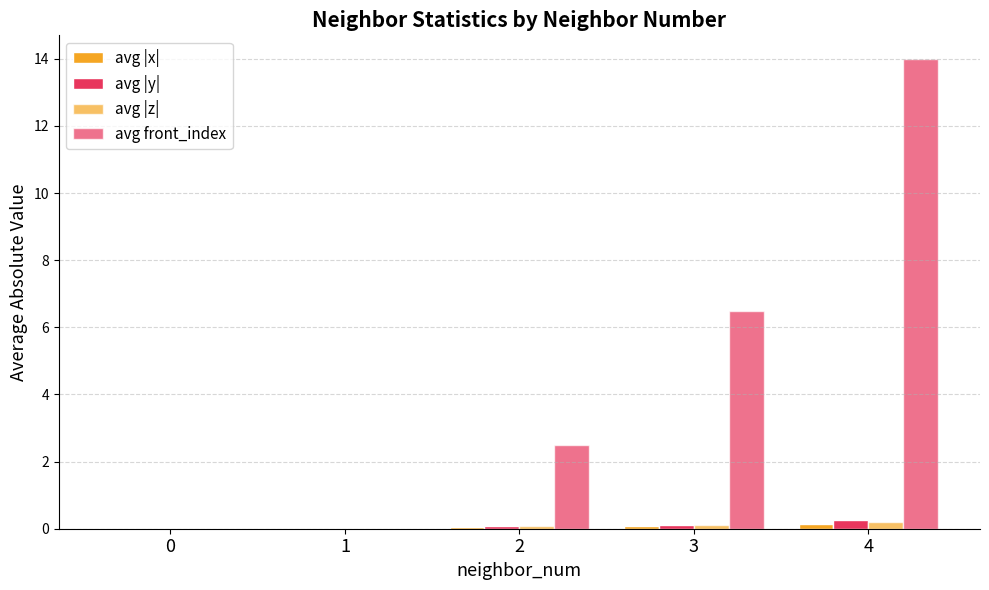

Does the chart contain stacked bars?

No